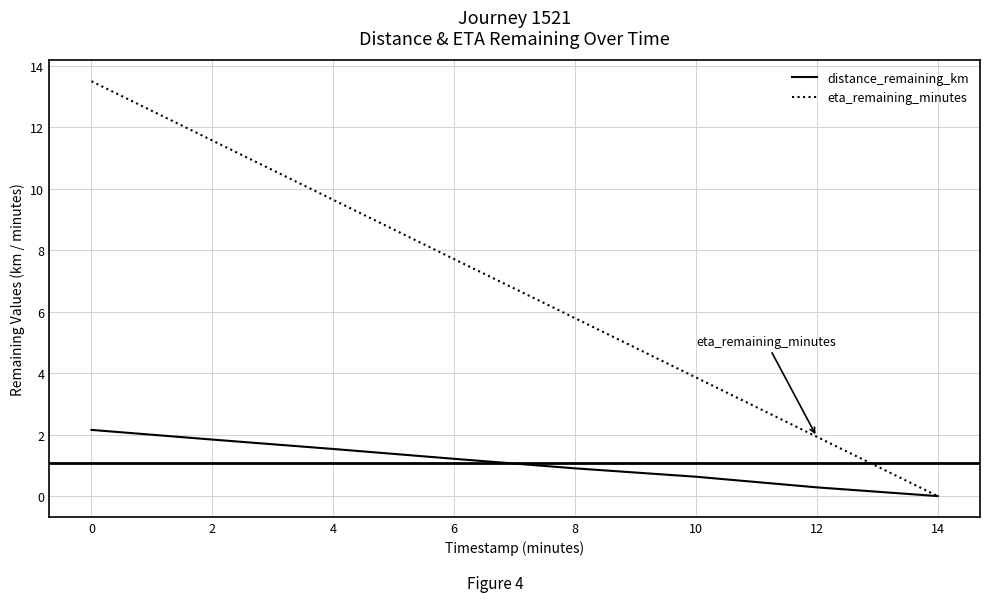

The eta_remaining_minutes series shows 7.7 at 6. True or false?

True